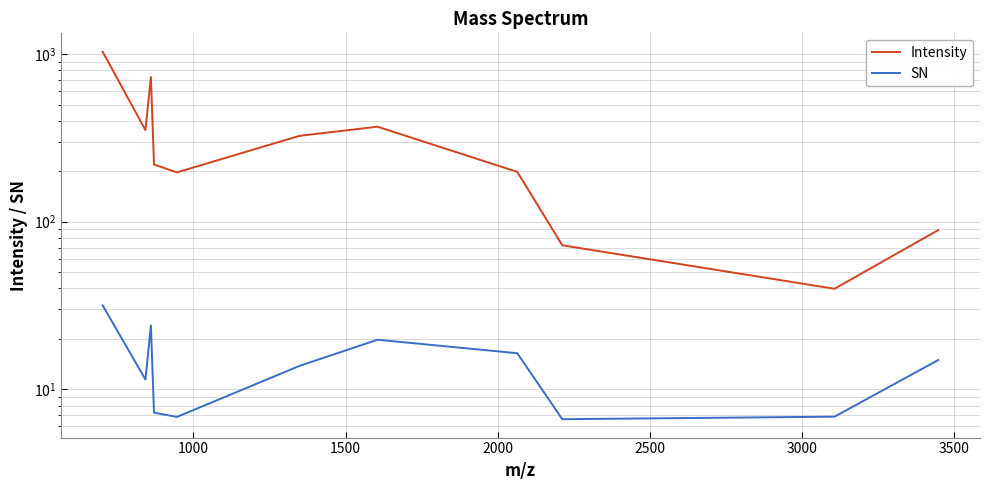

Which series has the widest spread of values?

Intensity